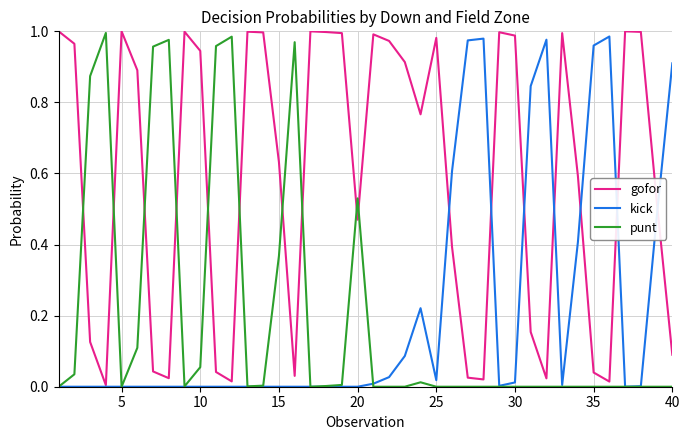

True or false: punt and gofor cross at least once.

True